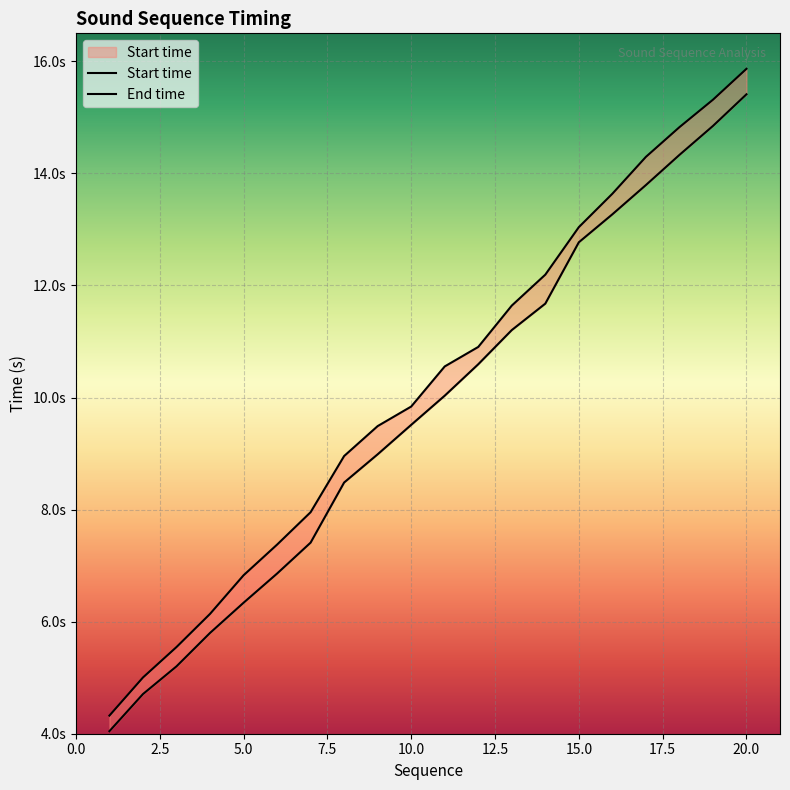

True or false: Start time and End time cross at least once.

False